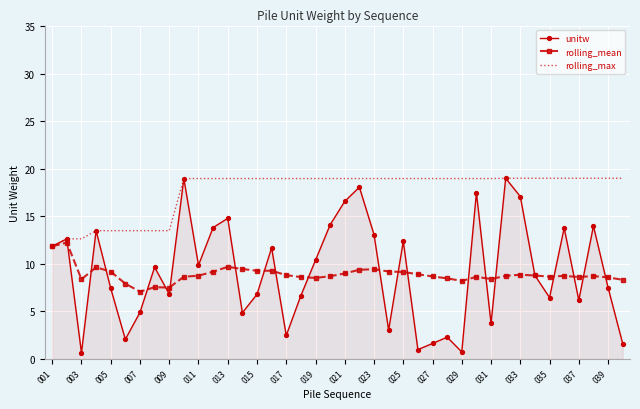

Which series has the largest total across all categories?

rolling_max